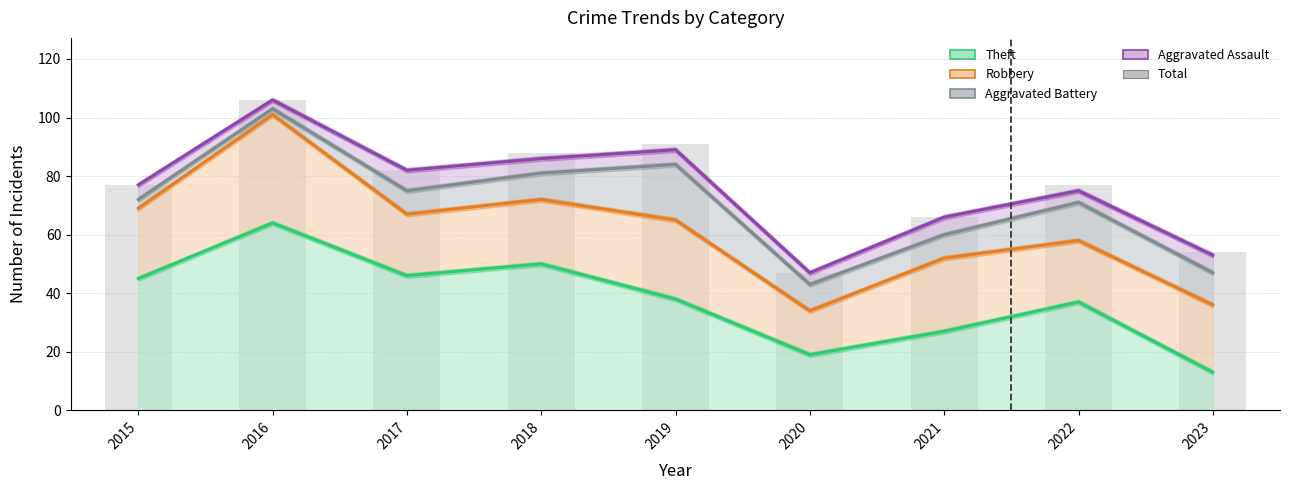

What is the value of the Aggravated Assault bar at the 4th from the left?

86